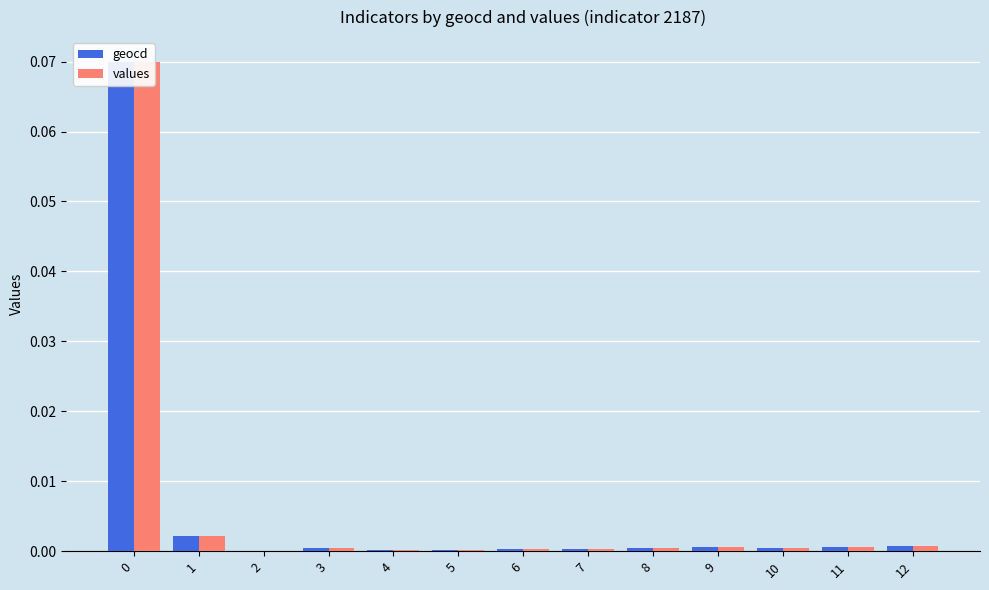

How many bars are there in total?

26